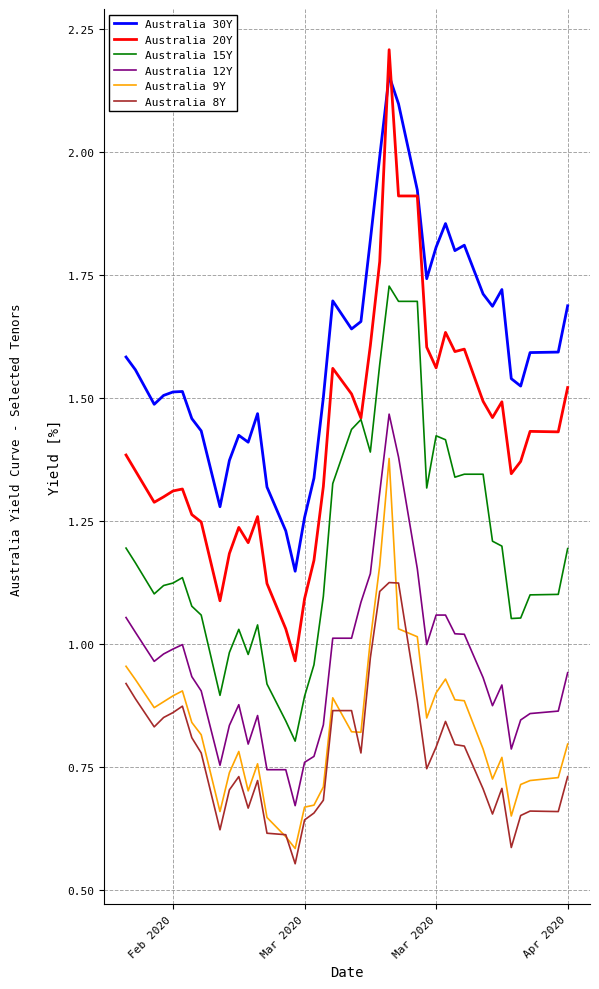

True or false: Australia 12Y and Australia 15Y cross at least once.

False